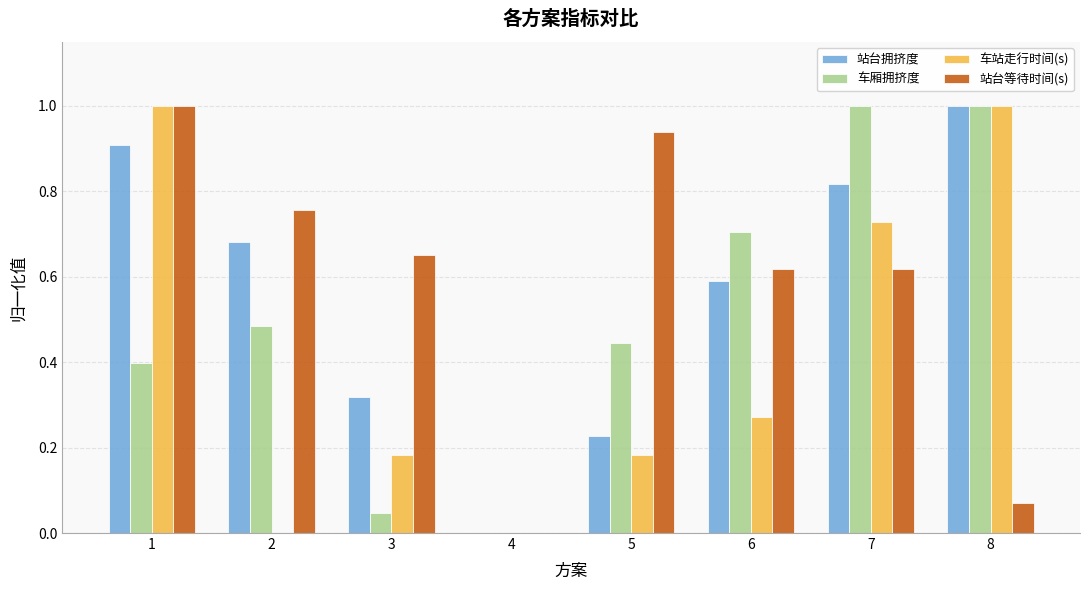

Is the value of 站台拥挤度 at 5 greater than the value of 站台等待时间(s) at 7?

No